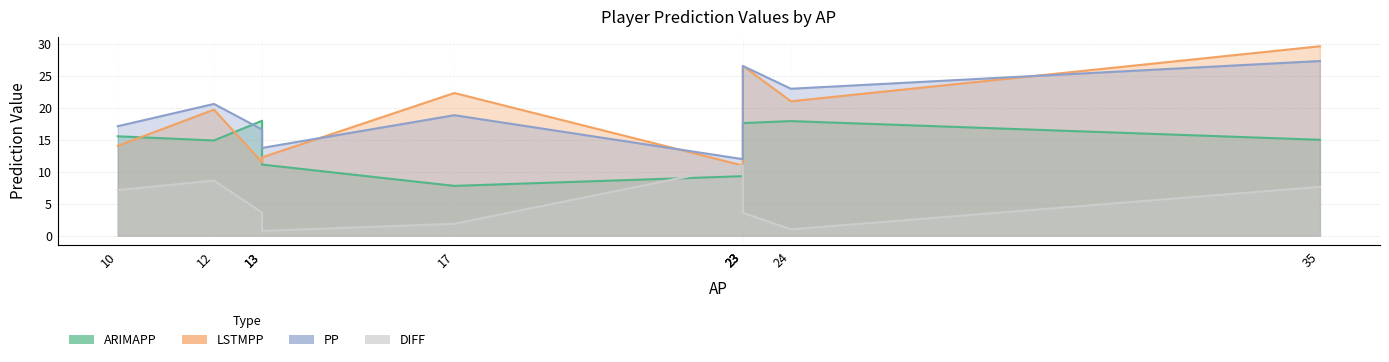

In ARIMAPP, how many points are lower than both neighbors (excluding endpoints)?

2